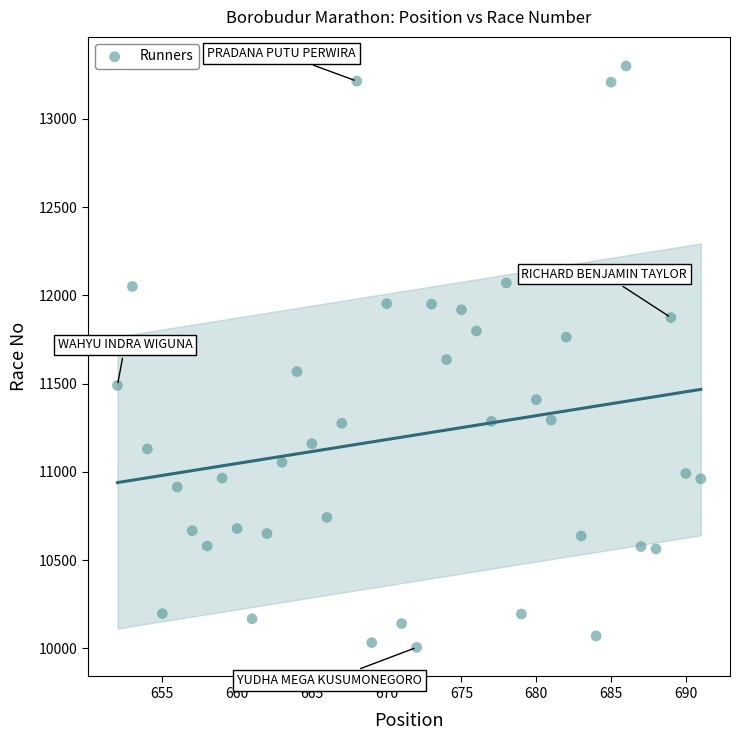

What is the range of X values (max minus min)?

39